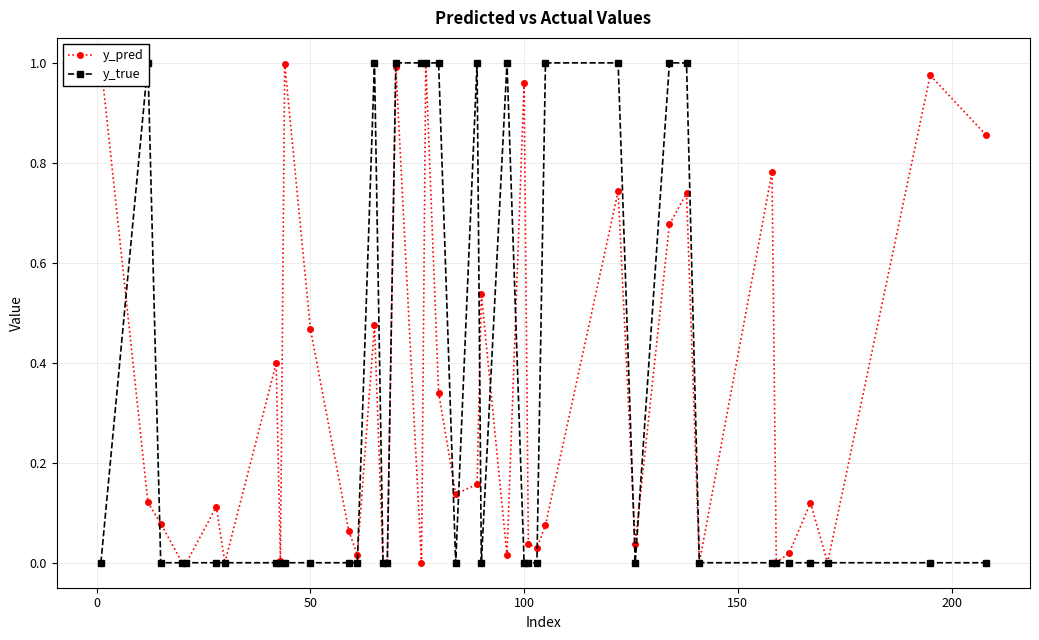

True or false: y_true has more than 0 interior local peaks.

True